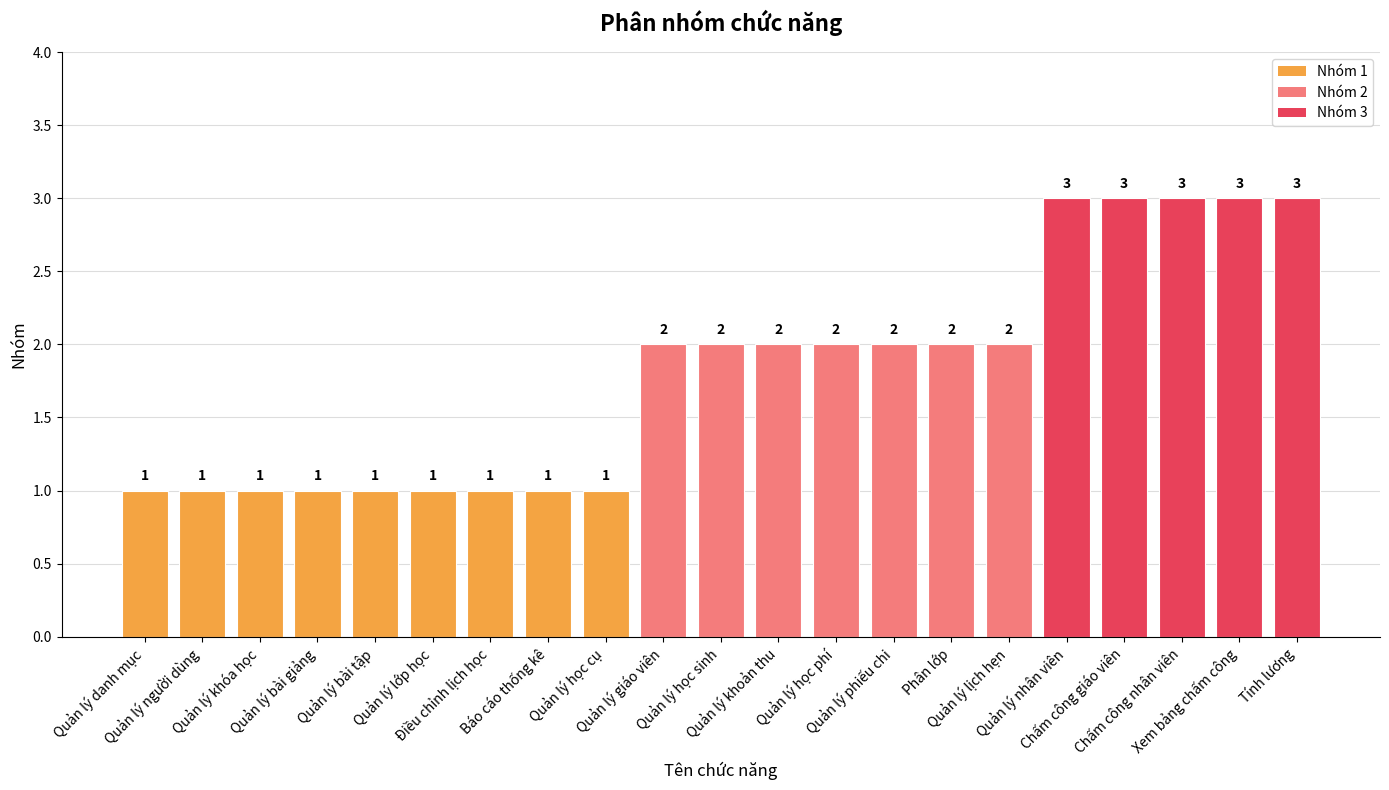

How many data points does each series have?

21